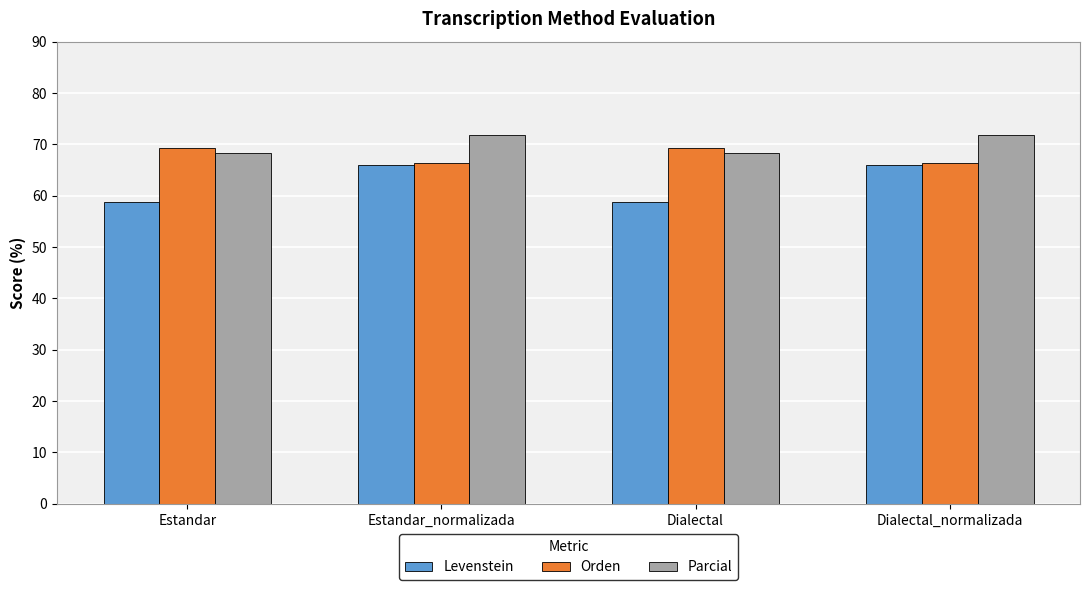

True or false: Parcial has a value of 71.9 at Estandar_normalizada.

True